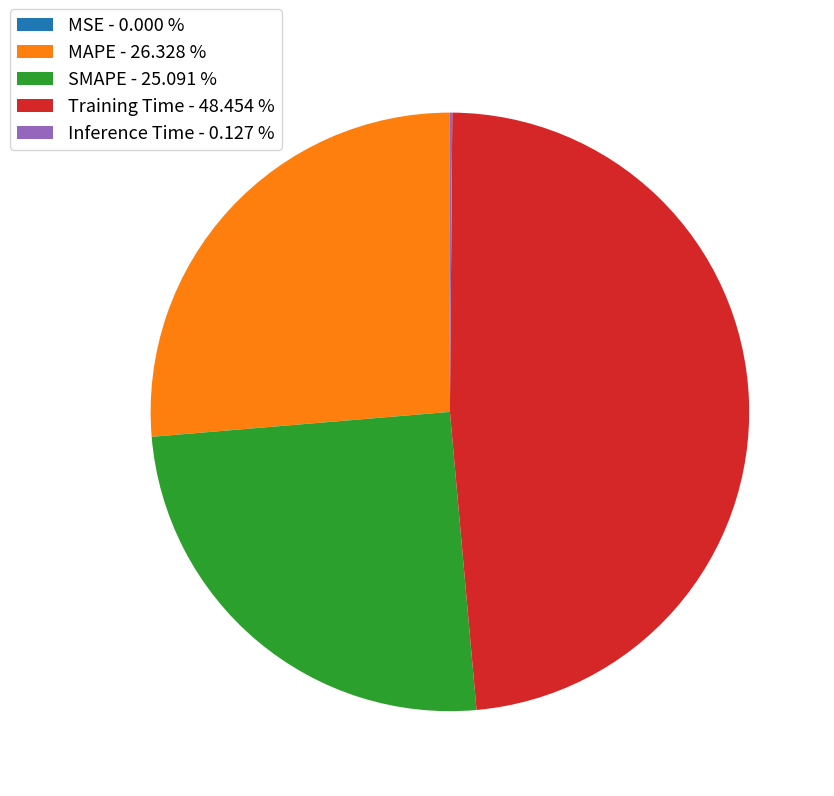

Is it true that Training Time is 54% of the pie?

False